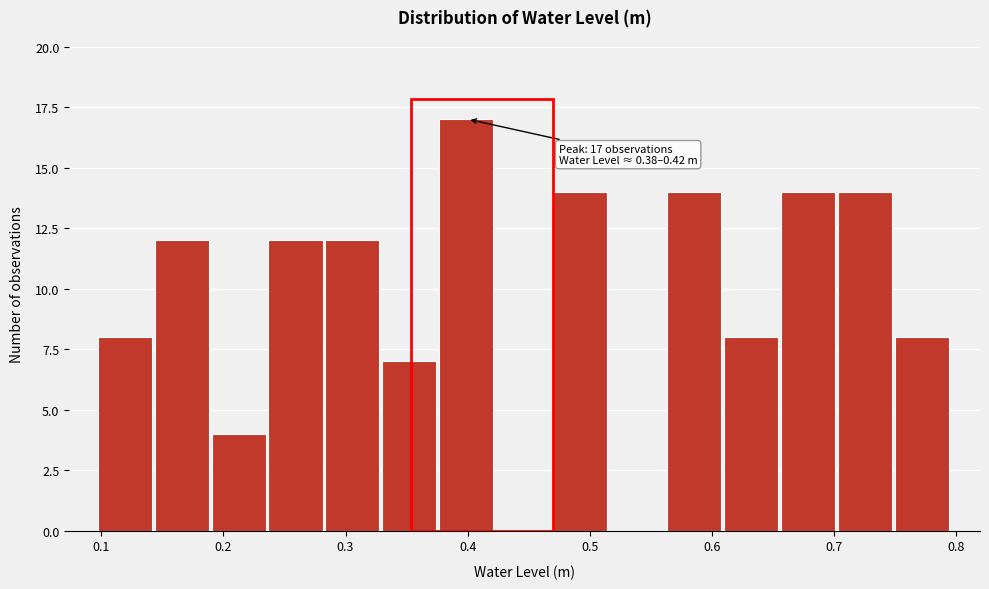

Over which range of the x-axis is the bar tallest?

0.38 to 0.42